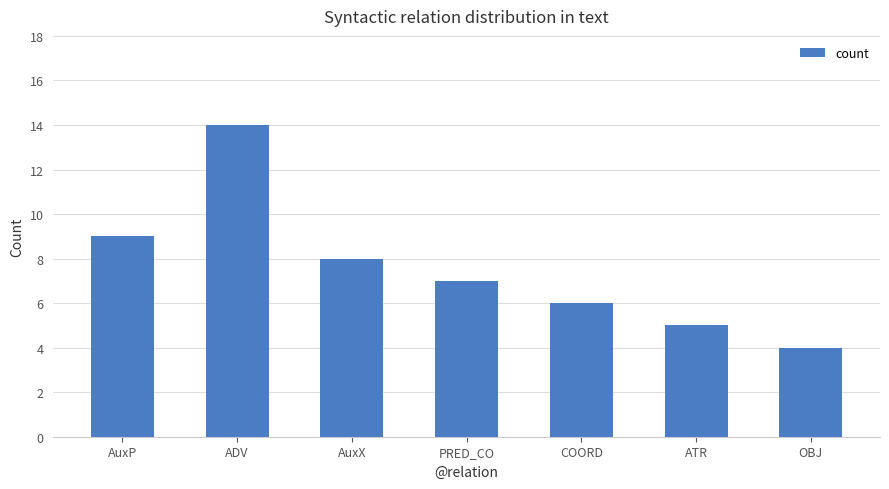

What value does the data have at COORD, to the nearest 10?

10